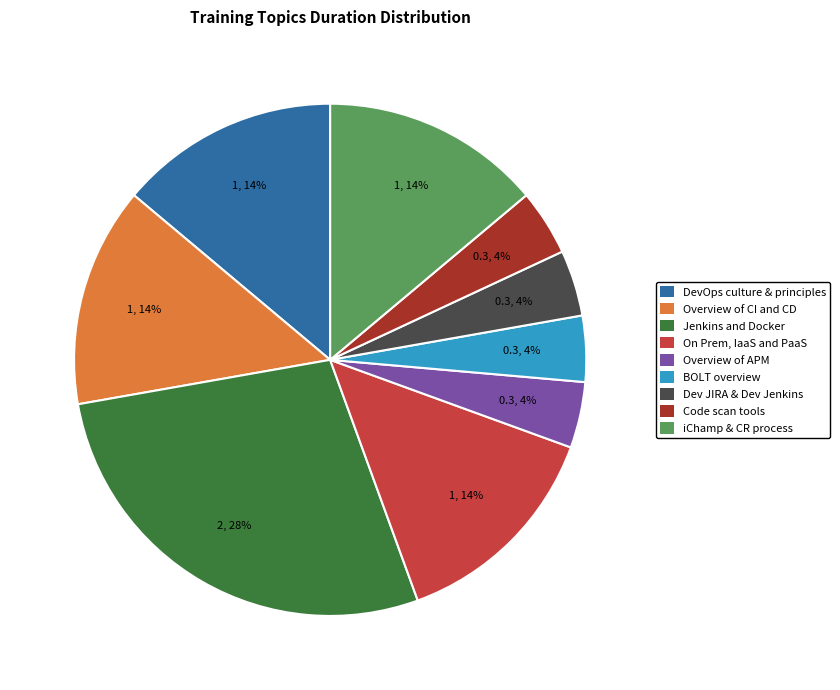

Is Dev JIRA & Dev Jenkins the majority of the pie?

No